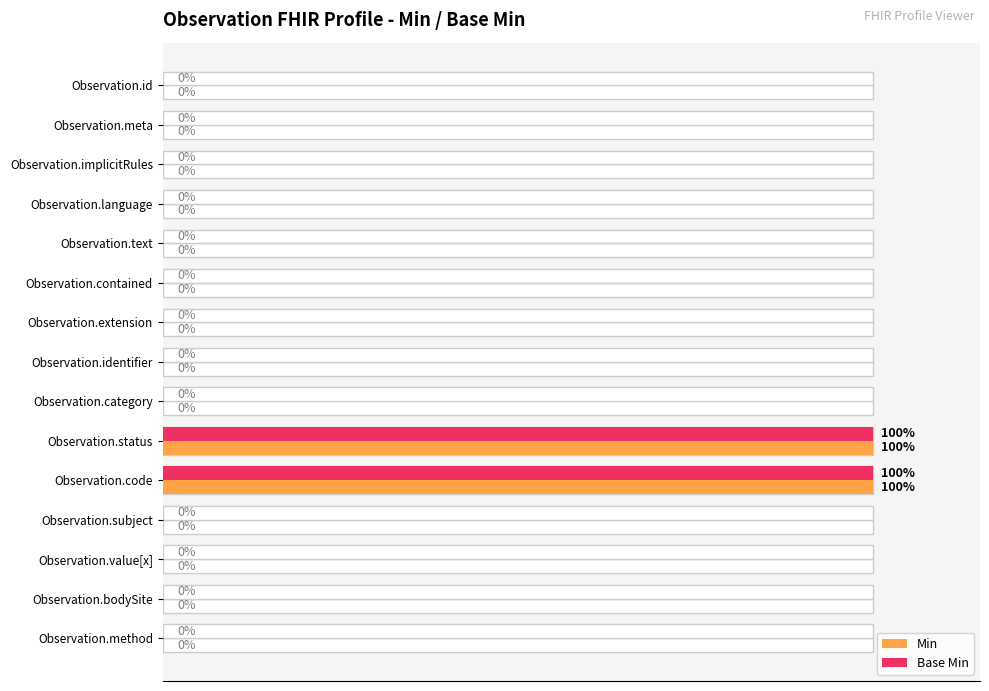

What are all the series names shown in the legend?

Min, Base Min